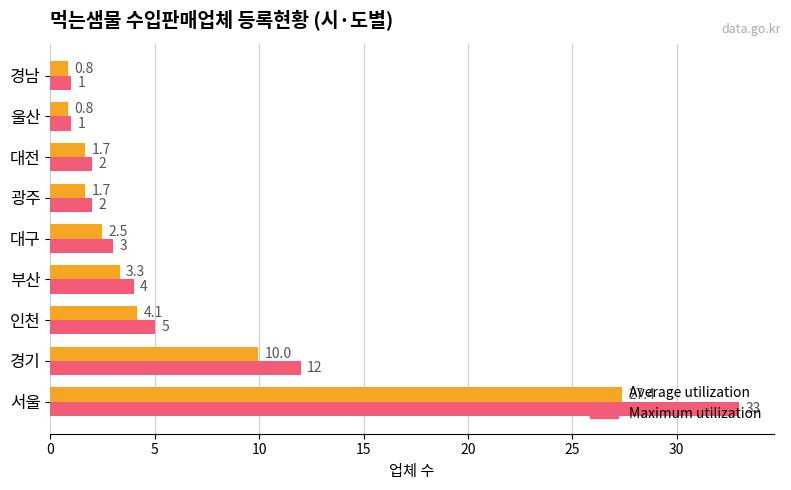

Between 서울 and 부산, which series saw the biggest shift?

Maximum utilization